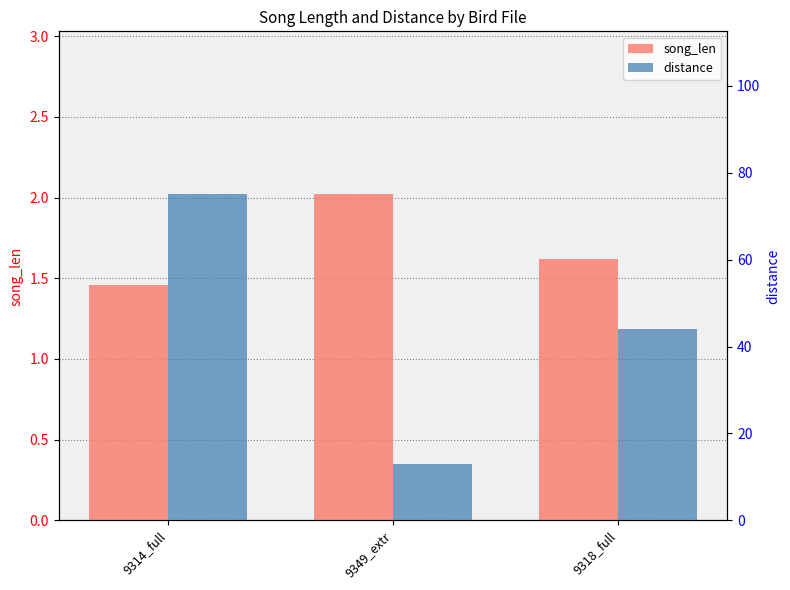

Which series has the largest range (max minus min)?

distance